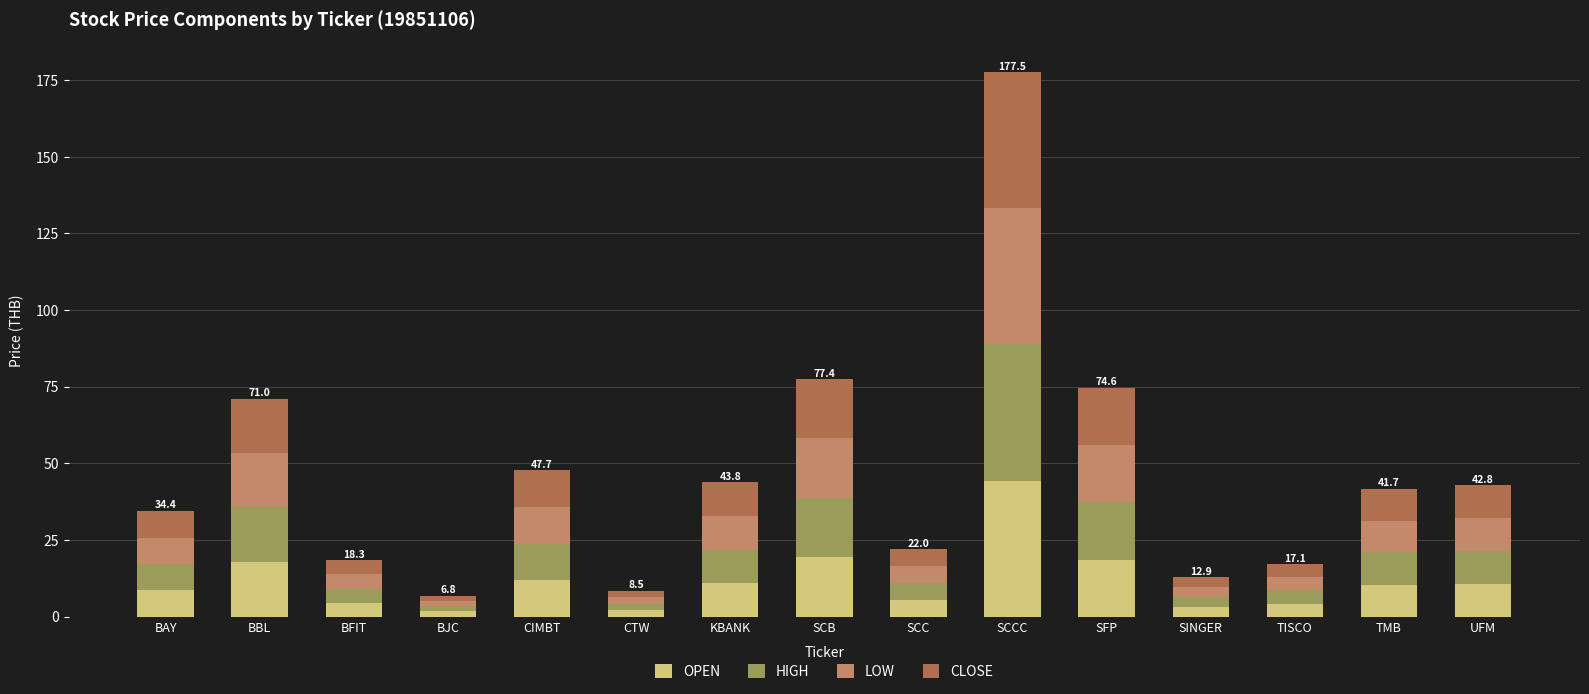

Which category has the highest value in the OPEN series?

SCCC